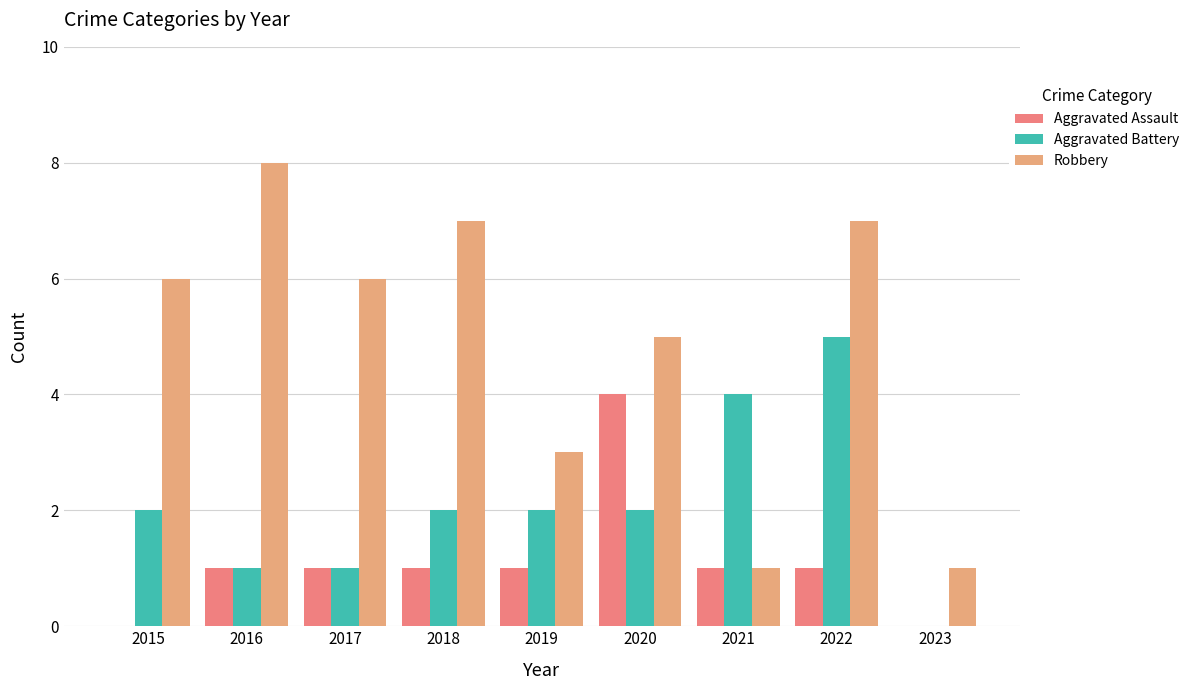

Reading left to right, list all the values displayed in this chart.

Aggravated Assault: 2015=0	2016=1	2017=1	2018=1	2019=1	2020=4	2021=1	2022=1	2023=0
Aggravated Battery: 2015=2	2016=1	2017=1	2018=2	2019=2	2020=2	2021=4	2022=5	2023=0
Robbery: 2015=6	2016=8	2017=6	2018=7	2019=3	2020=5	2021=1	2022=7	2023=1